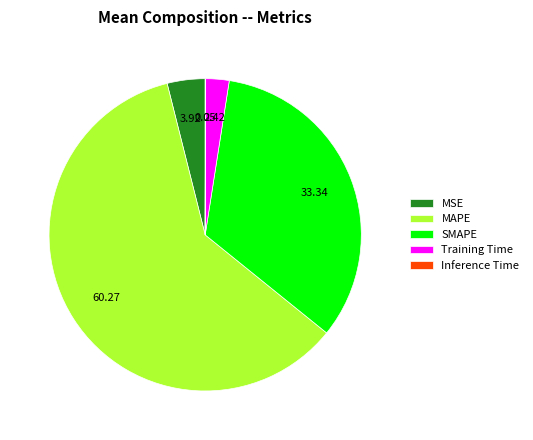

Which has a higher value, SMAPE or Training Time?

SMAPE